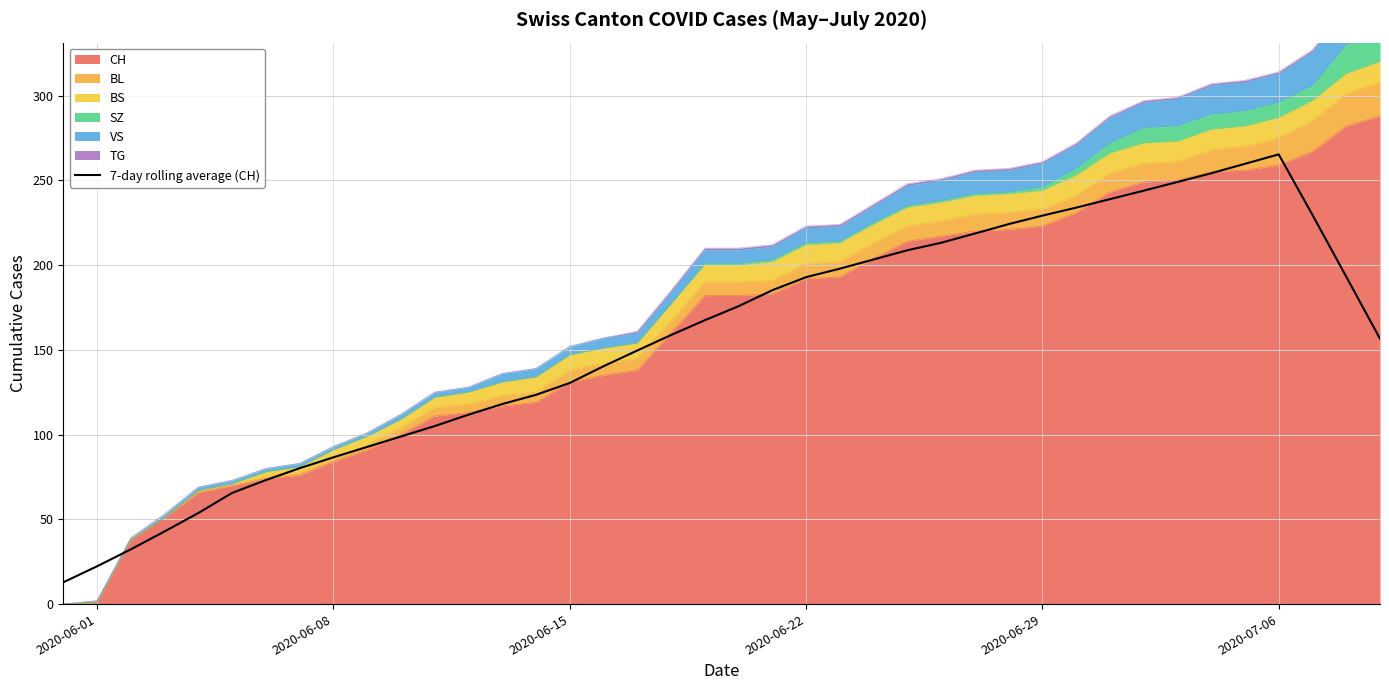

Which label corresponds to the smallest value in the chart?

2020-06-01